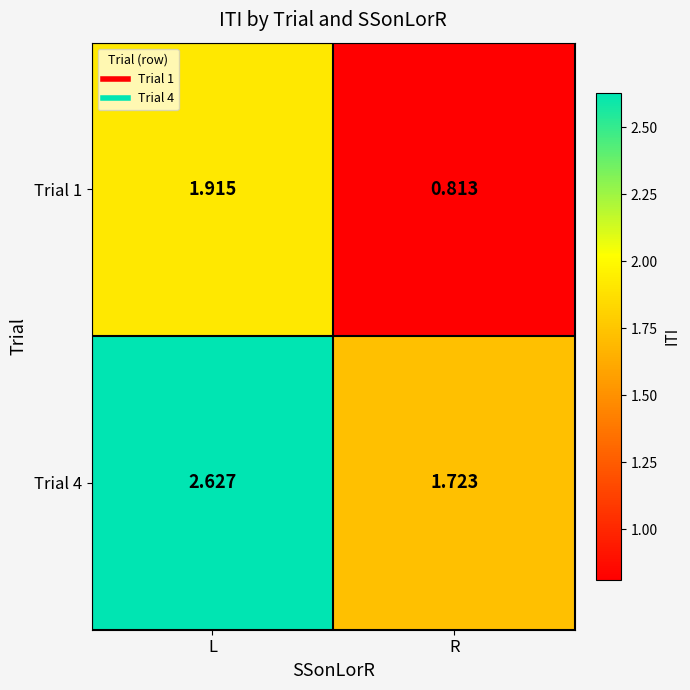

Count the number of categories in the chart.

2